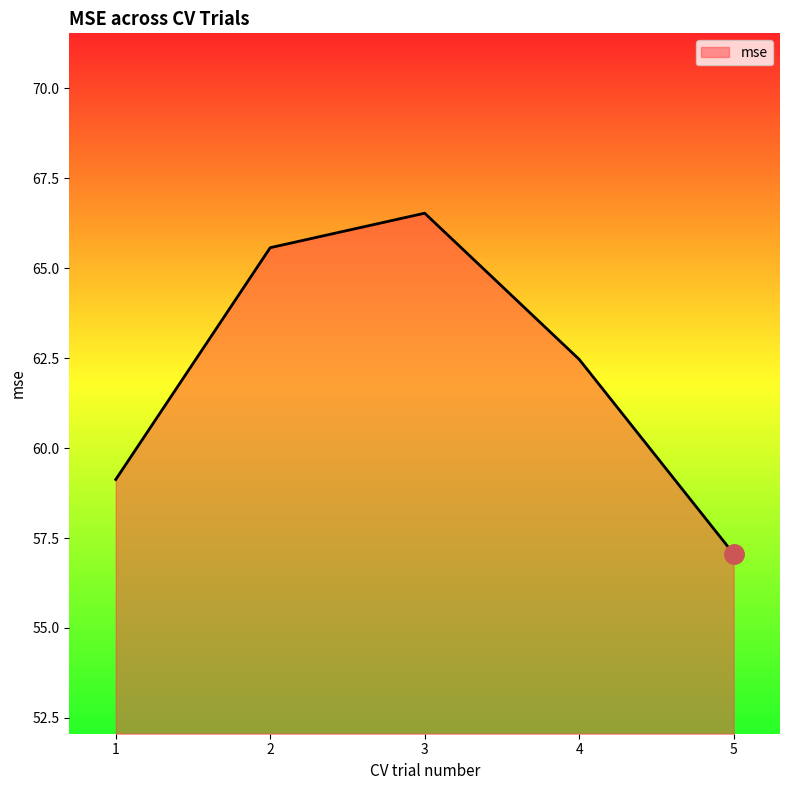

True or false: the data shows 105.2 at 2.

False